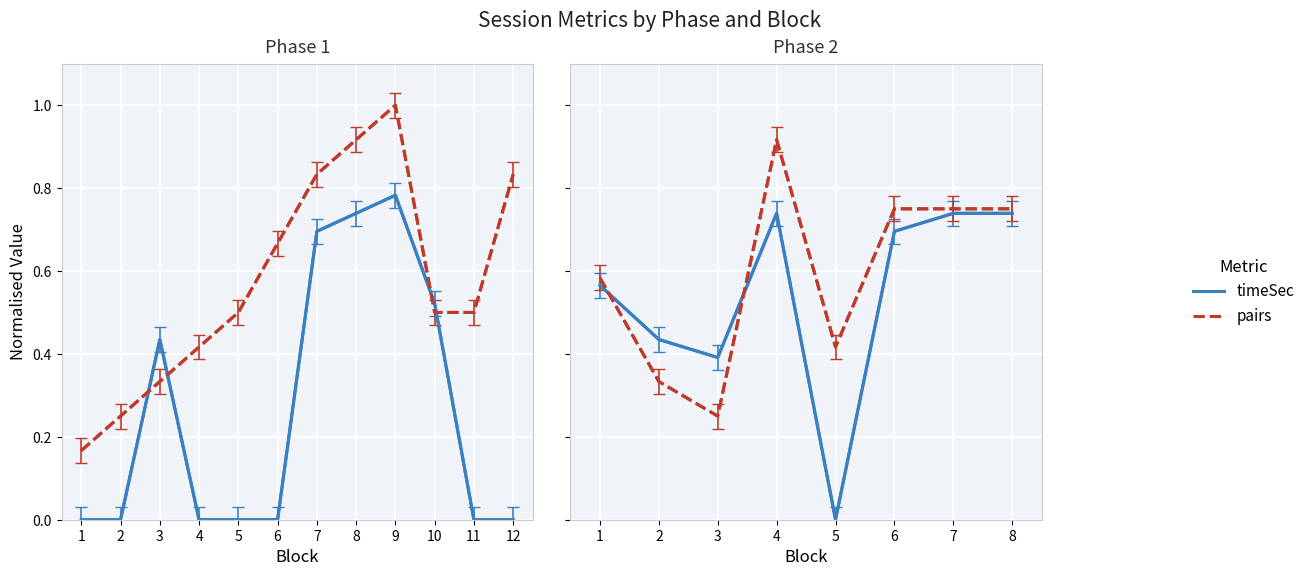

At how many categories does at least one series exceed 0?

8